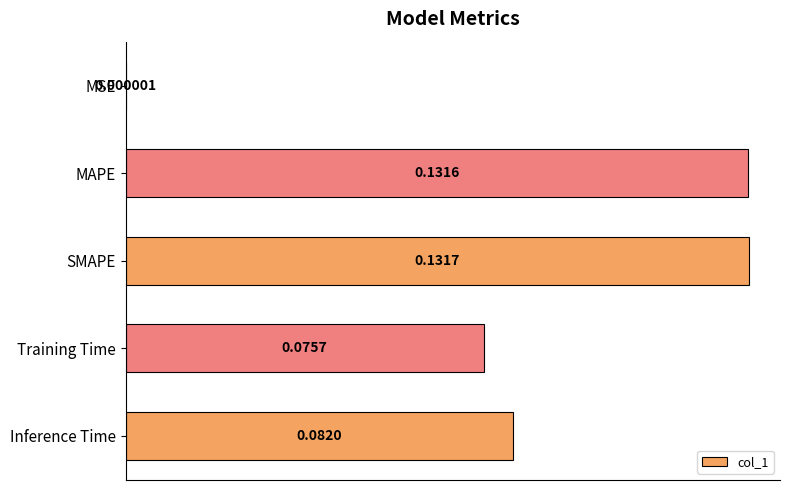

Which label corresponds to the largest value in the chart?

SMAPE